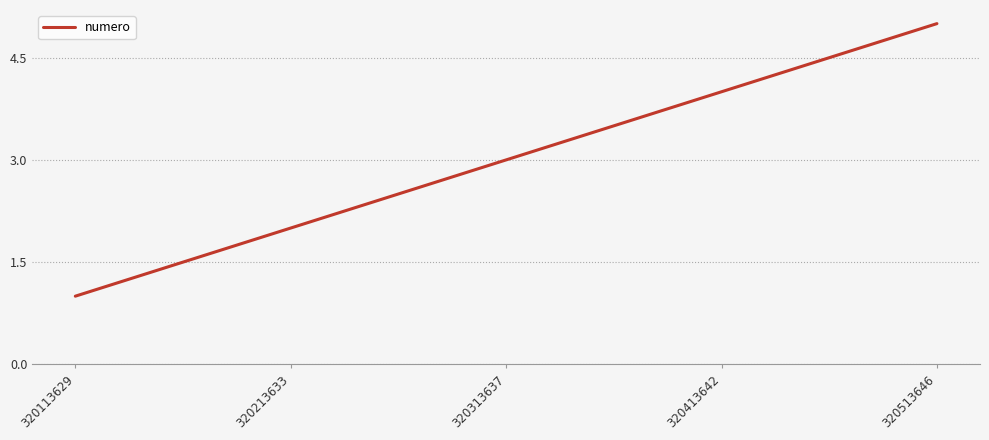

What is the approximate value at 320113629?

1